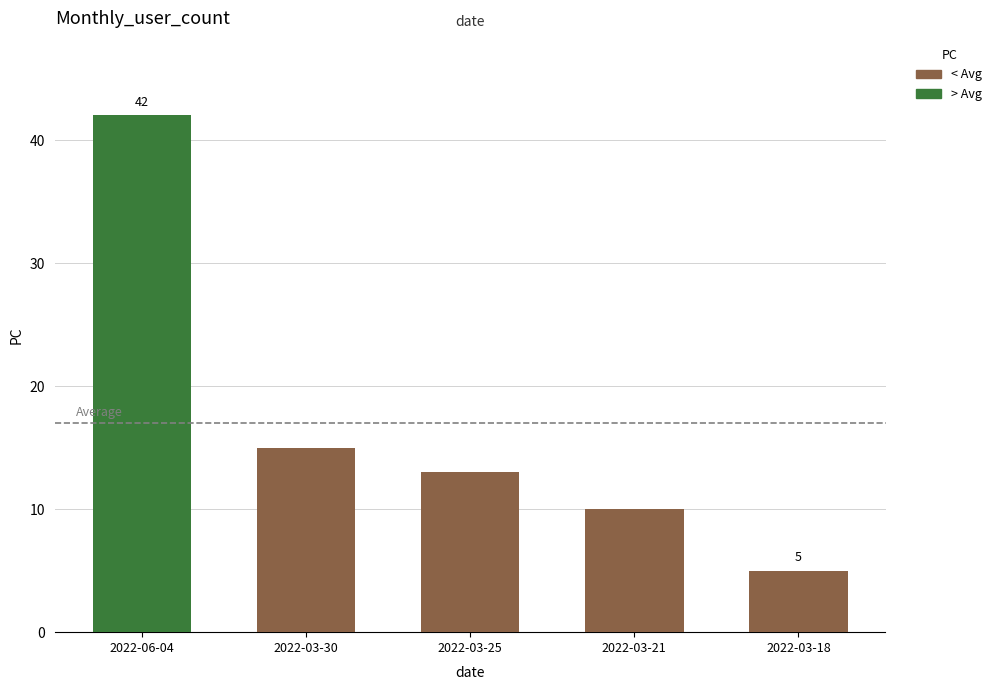

Is it true that the value at 2022-03-25 is 18?

False